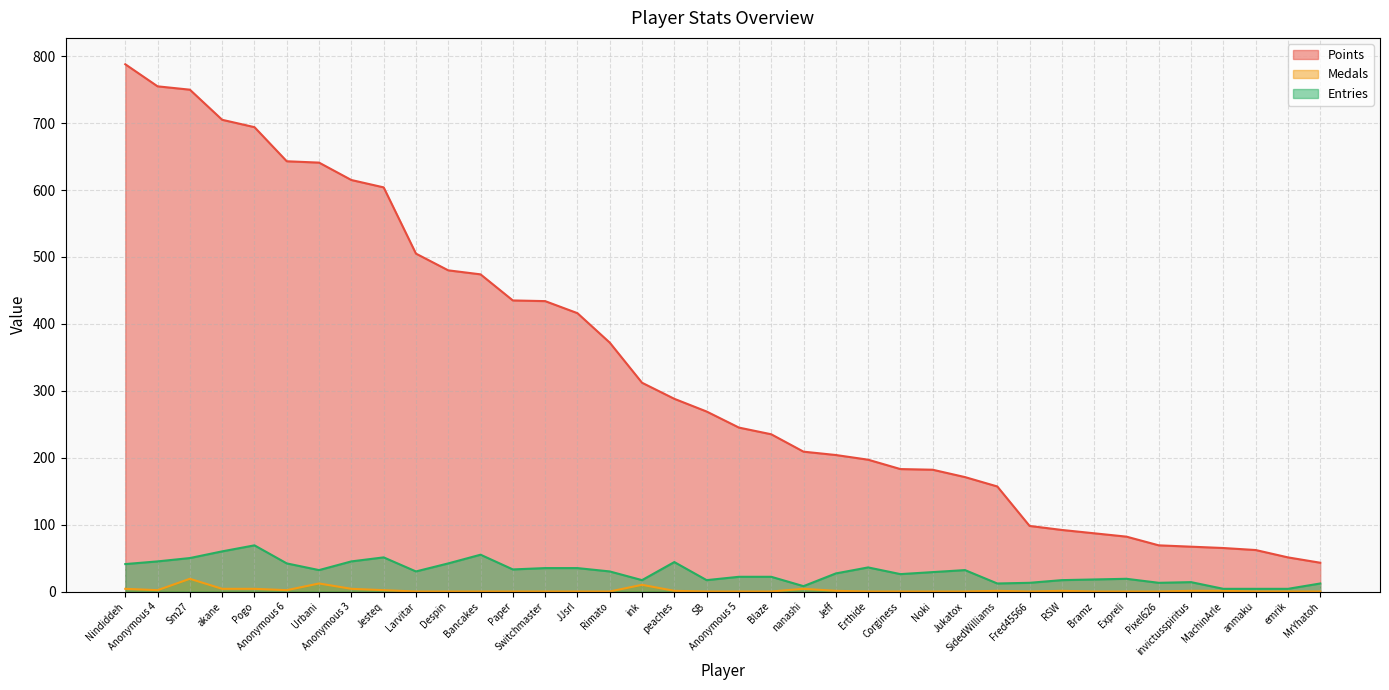

The value of Medals at Pogo is 1. True or false?

False